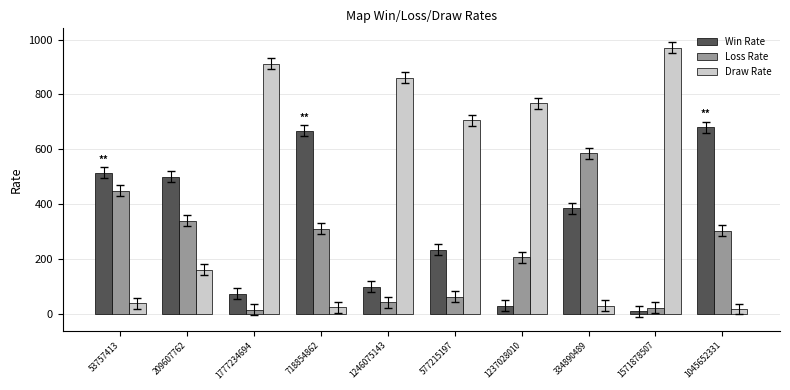

What is the difference between the maximum and minimum values in the Loss Rate series?

571